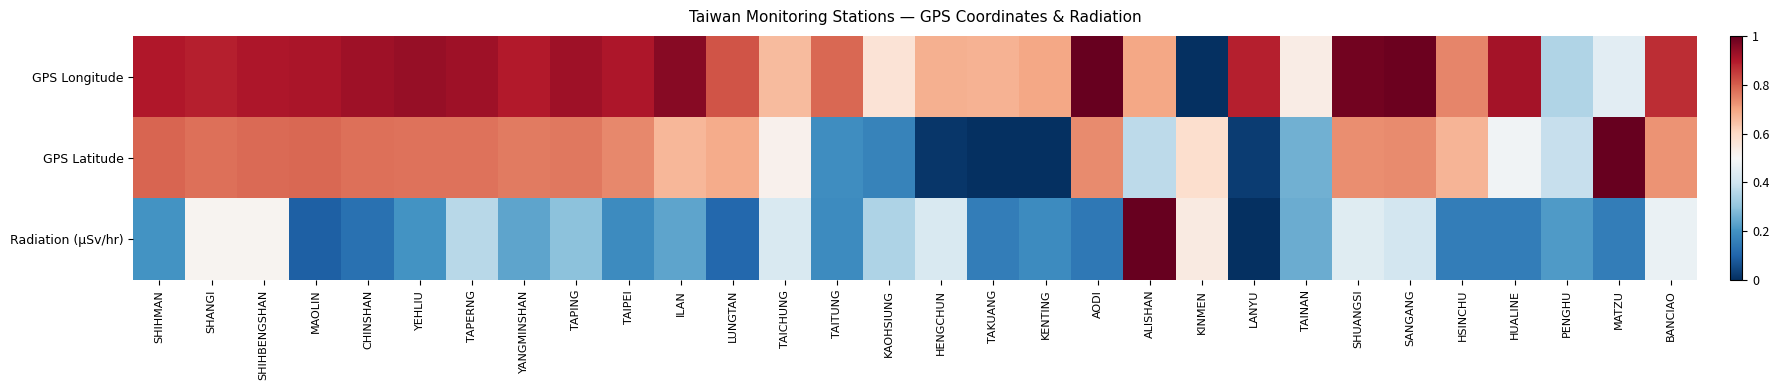

Which label corresponds to the smallest value in the chart?

KINMEN